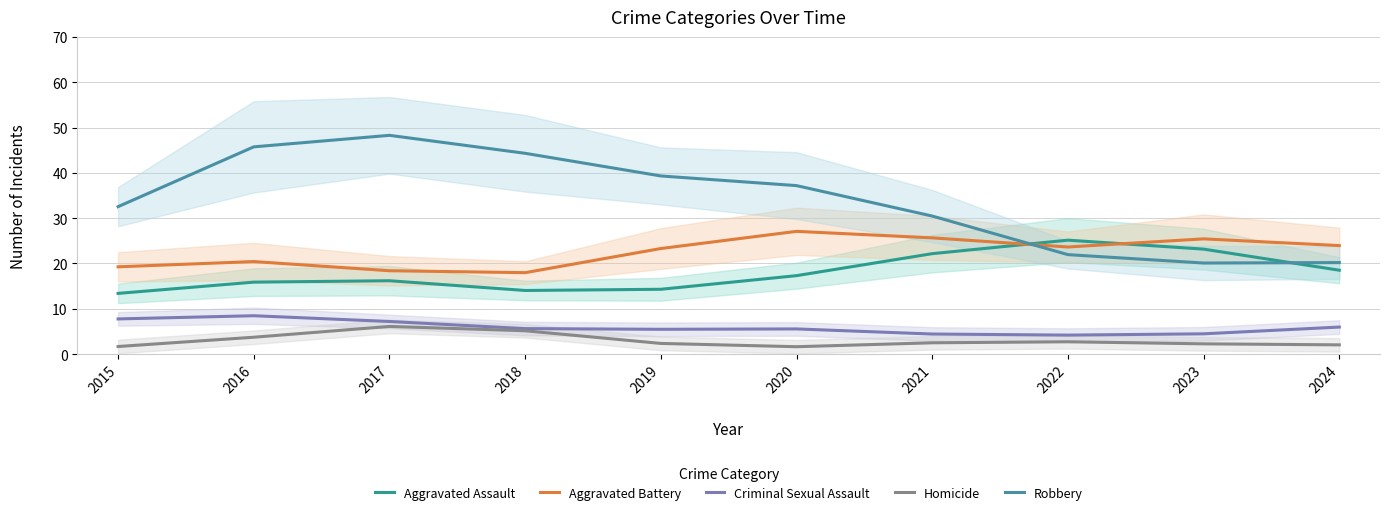

At how many categories does at least one series exceed 36?

5